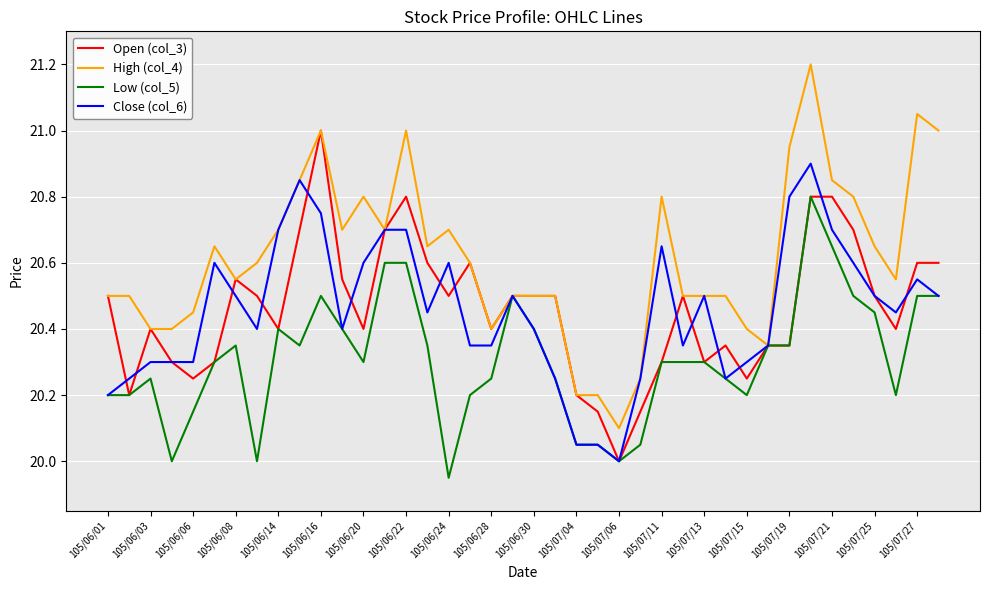

Rank the series by their maximum value, from lowest to highest.

Low (col_5), Close (col_6), Open (col_3), High (col_4)